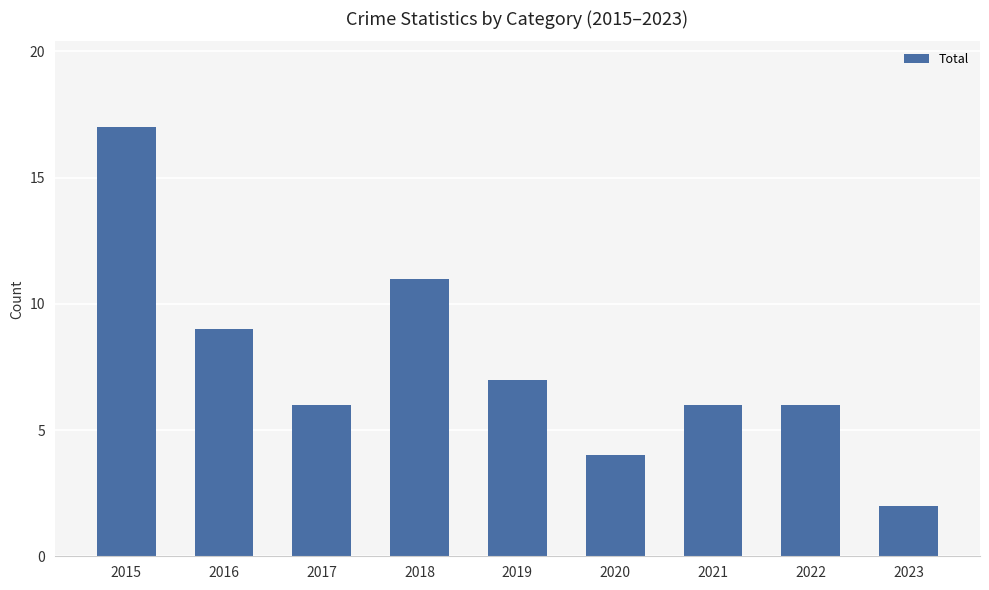

The value at 2020 is 2. True or false?

False